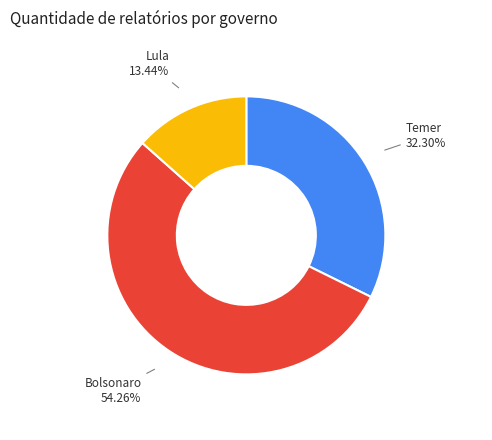

Rank the categories by value from highest to lowest.

Bolsonaro, Temer, Lula